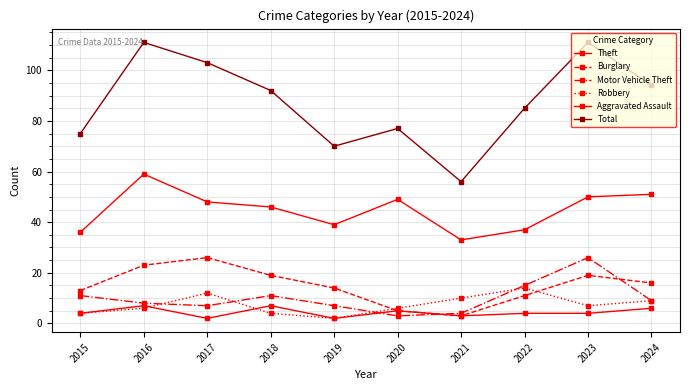

How many times do Burglary and Motor Vehicle Theft cross each other?

2